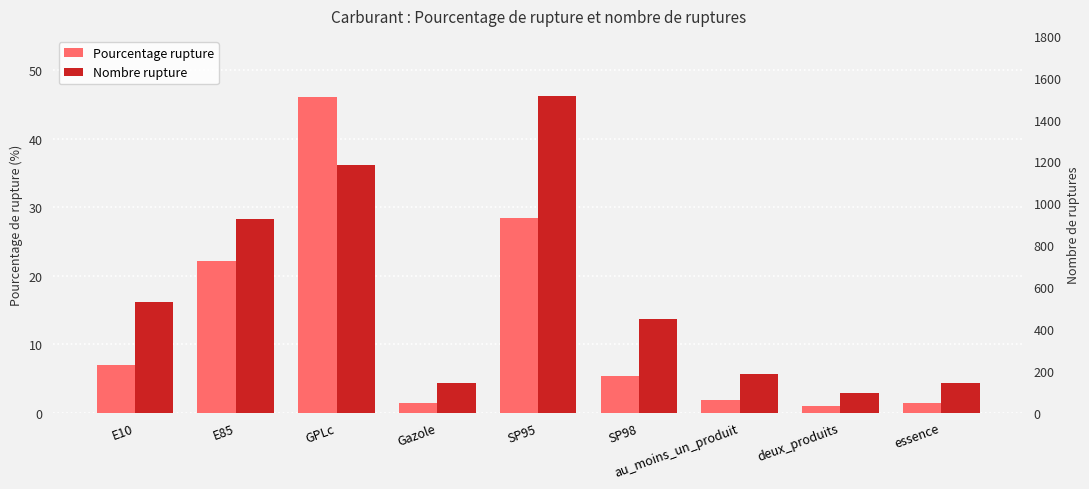

The pourcentage_rupture series shows 1.2 at au_moins_un_produit. True or false?

False